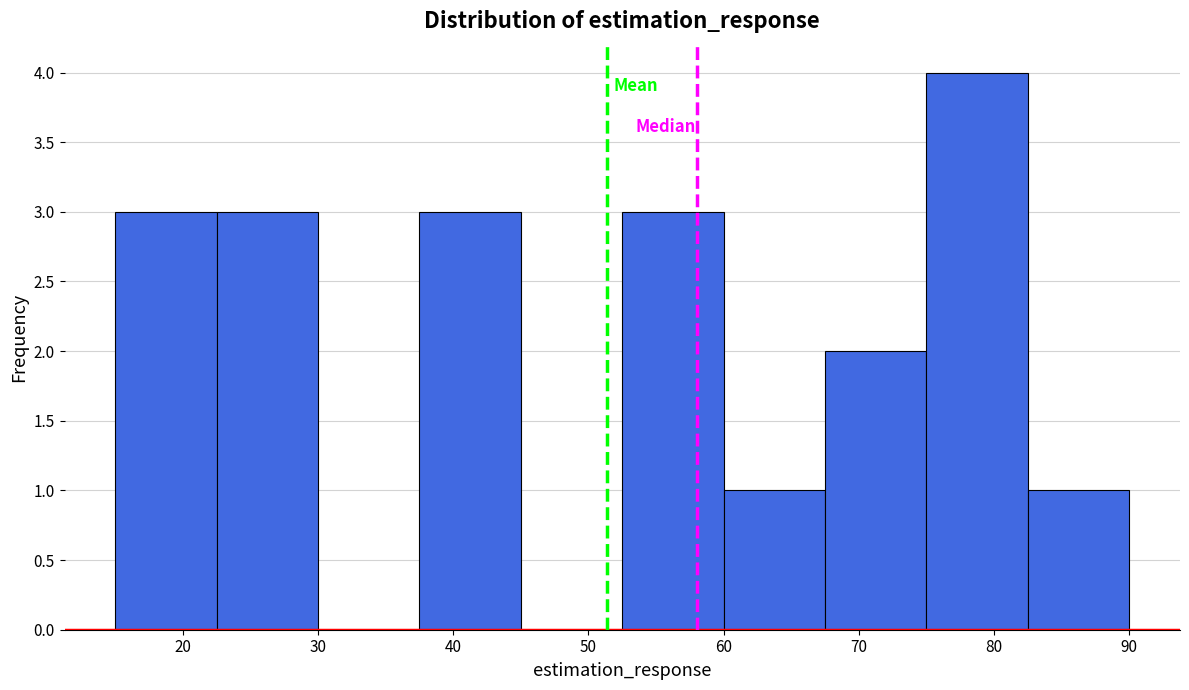

Reading left to right, transcribe this chart: for each bar, give the range it covers on the x-axis and its height. Neither the bar edges nor the heights are printed on the chart, so give them approximately, as read against the axes.

15.0 to 22.5: 3
22.5 to 30.0: 3
30.0 to 37.5: 0
37.5 to 45.0: 3
45.0 to 52.5: 0
52.5 to 60.0: 3
60.0 to 67.5: 1
67.5 to 75.0: 2
75.0 to 82.5: 4
82.5 to 90.0: 1